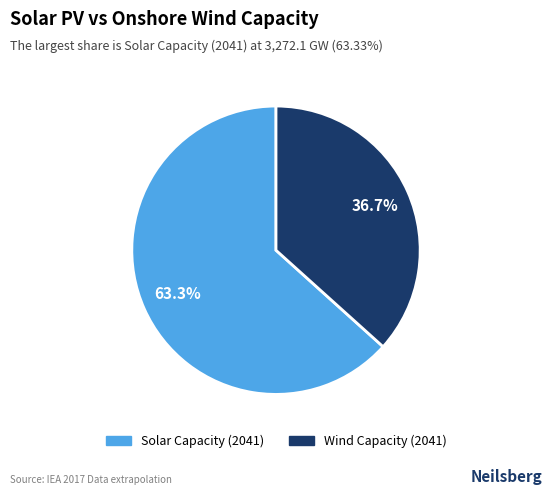

Which has a higher value, Wind Capacity or Solar Capacity?

Solar Capacity